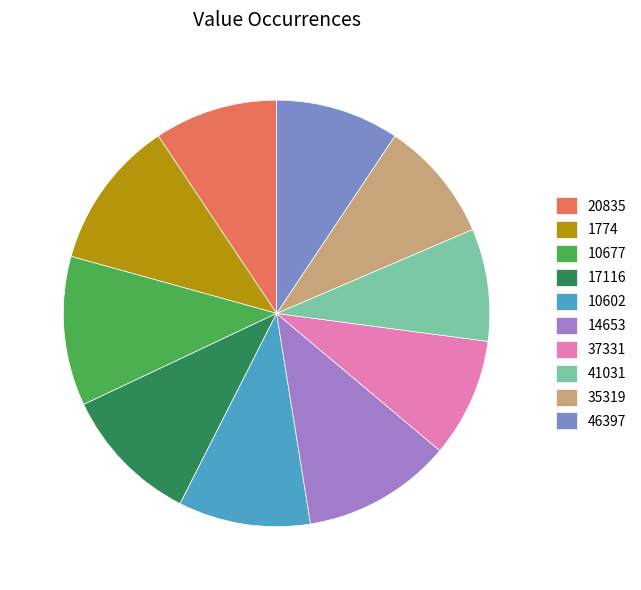

How many segments does this pie chart have?

10